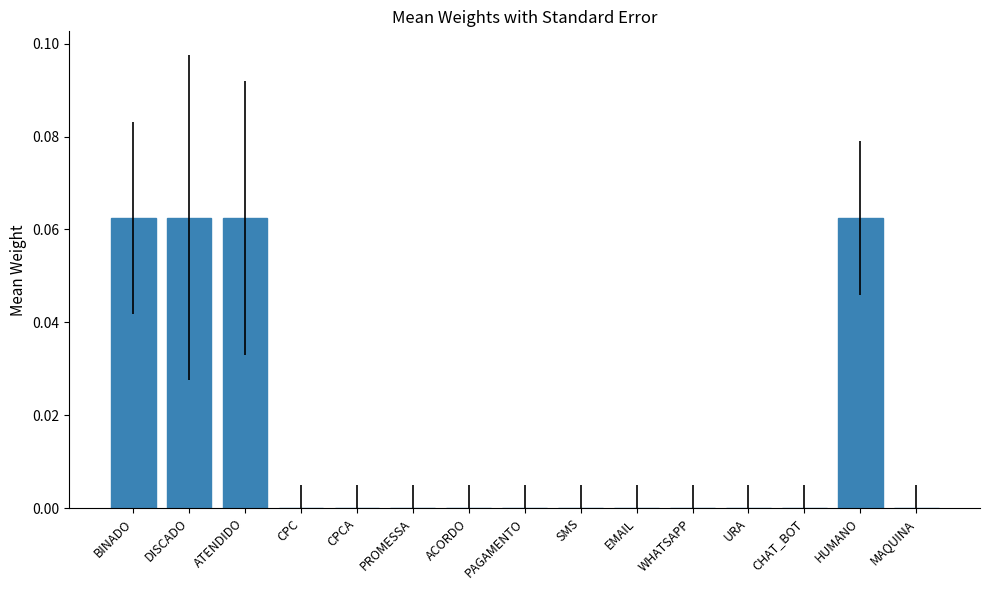

Are the bars horizontal?

No